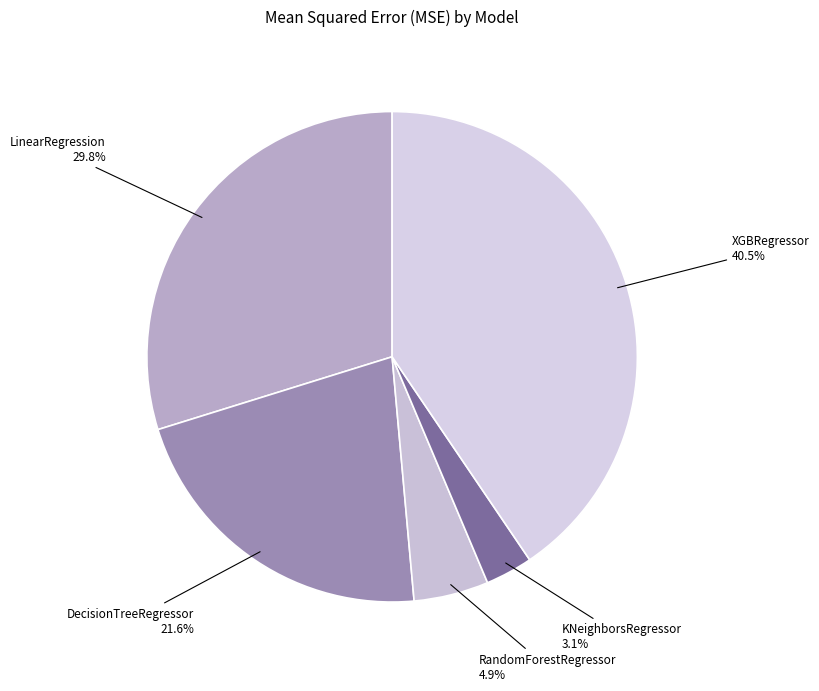

Is there a majority slice in this chart?

No